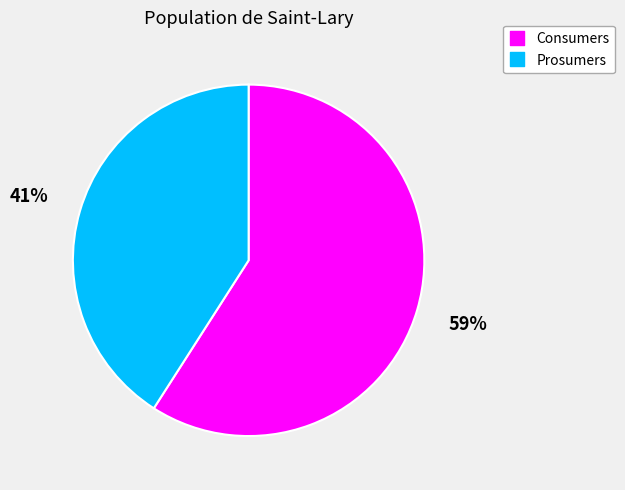

To the nearest percent, what is the difference between the largest and smallest slice percentages?

18%